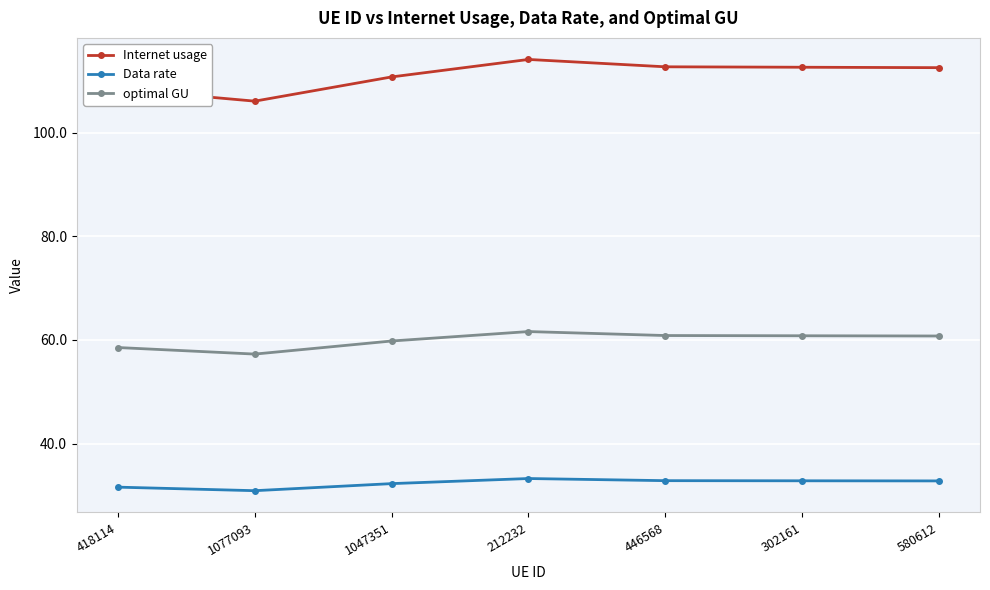

Which series changed the most between 1077093 and 1047351?

Internet usage